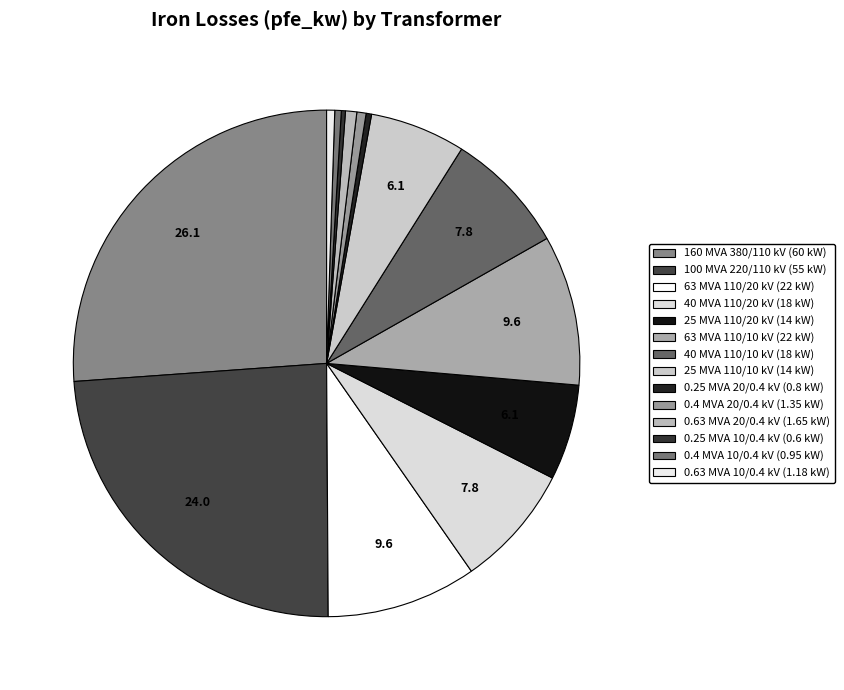

Which category has the biggest portion of the pie?

380